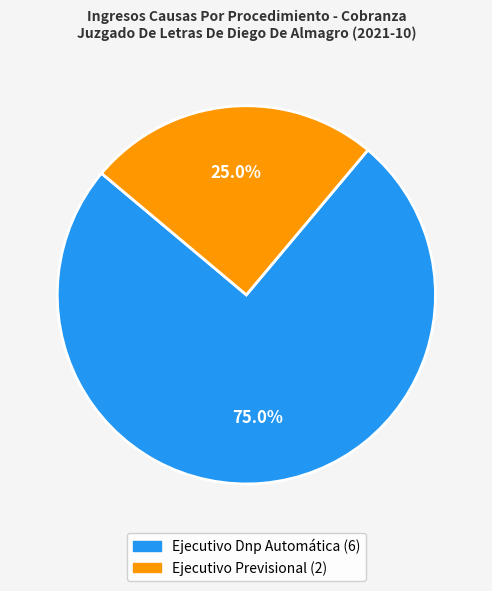

Which slice is the smallest?

Ejecutivo Previsional